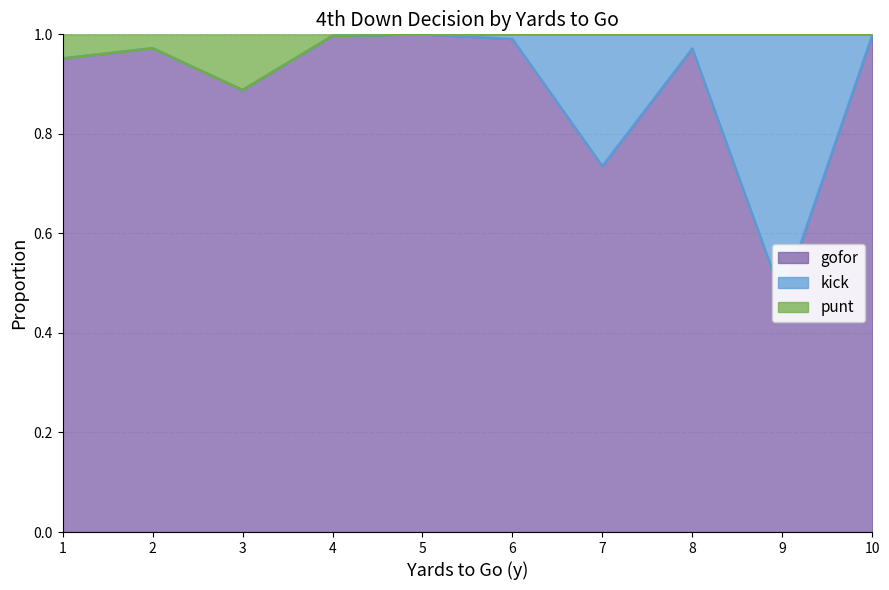

Which series has the widest spread of values?

gofor